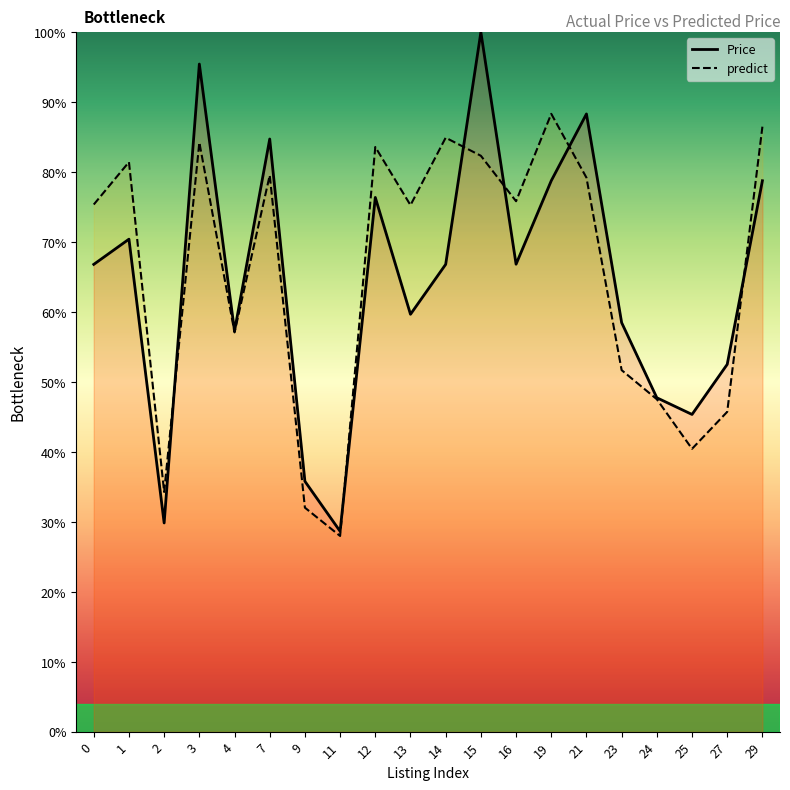

What is the minimum value for predict?

28.0